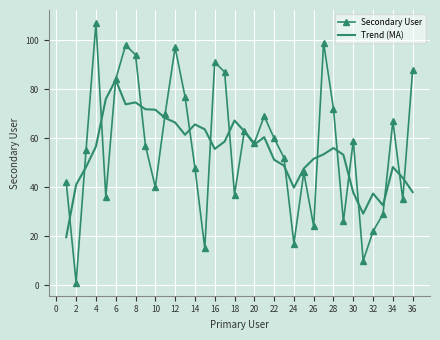

What is the minimum value for Trend (MA)?

19.6